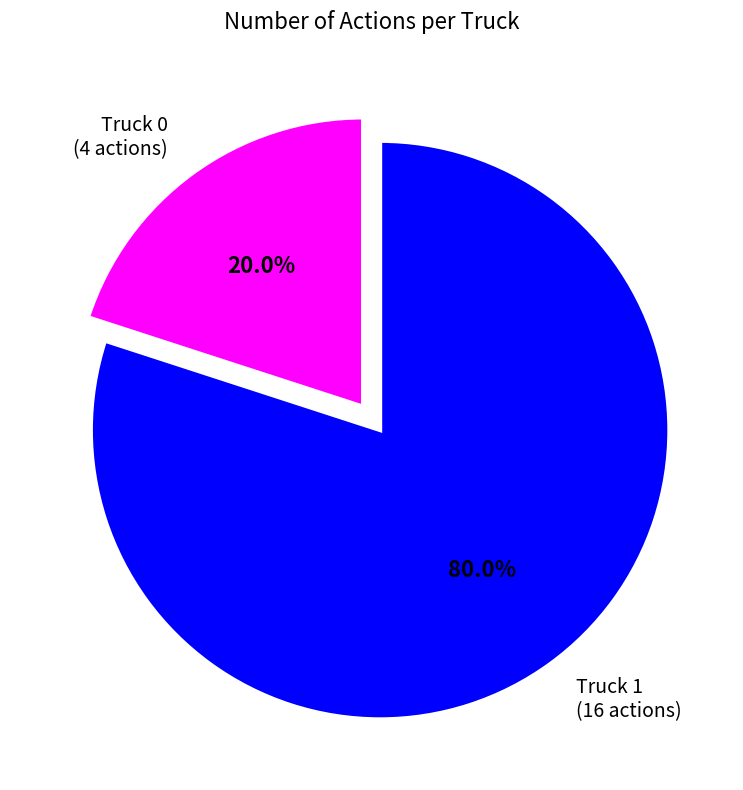

Which slice is the largest?

Truck 1